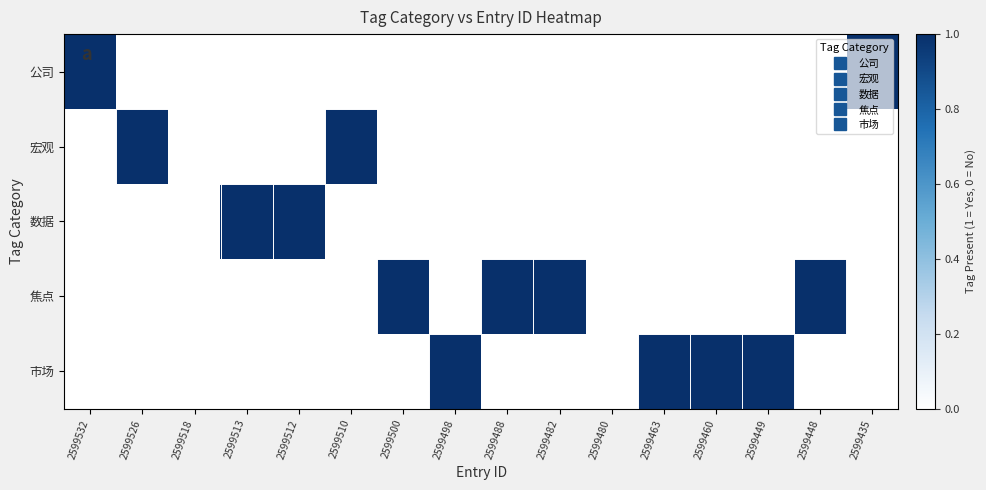

What is the difference between the highest and lowest values at 2599448?

1